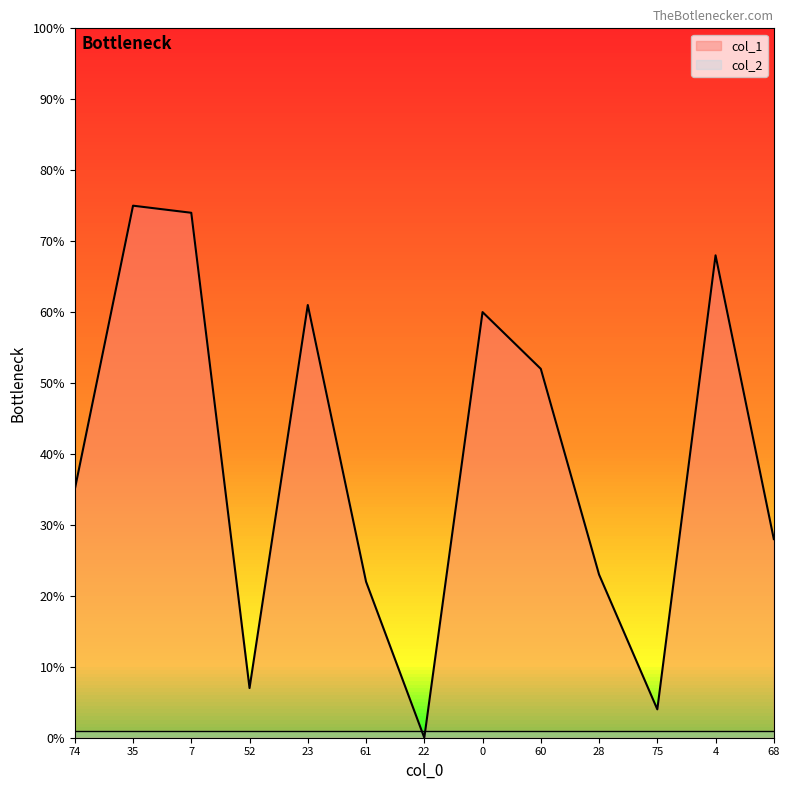

What is the value of the 4th point from the left?

7